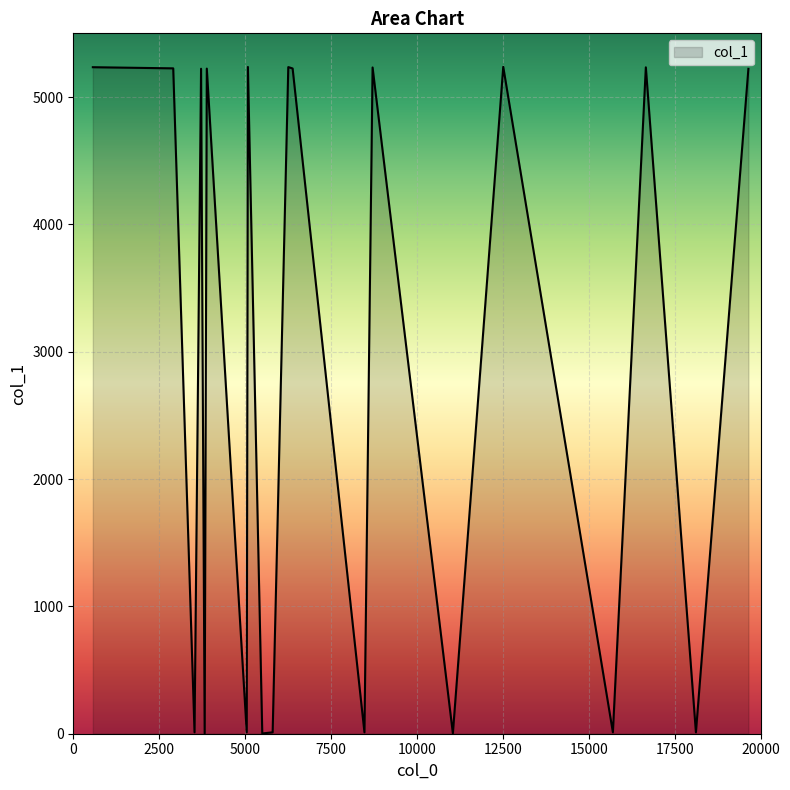

What is the difference between the maximum and minimum values?

5235